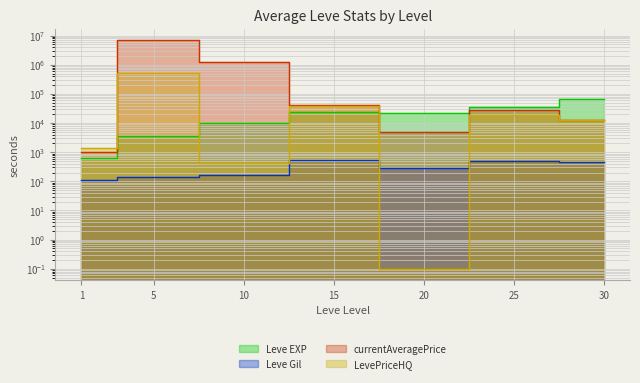

At 25, list the series in order from smallest to largest.

Leve Gil, LevePriceHQ, currentAveragePrice, Leve EXP